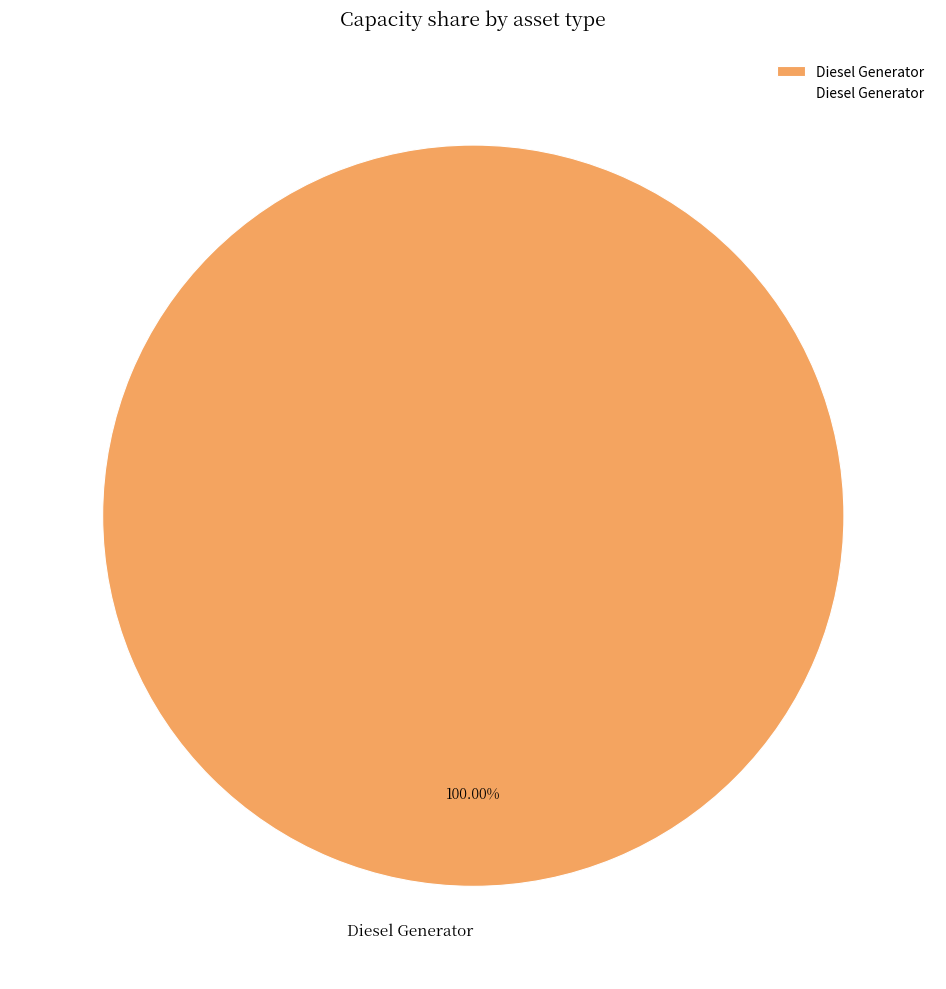

Rank the categories by value from highest to lowest.

Diesel Generator